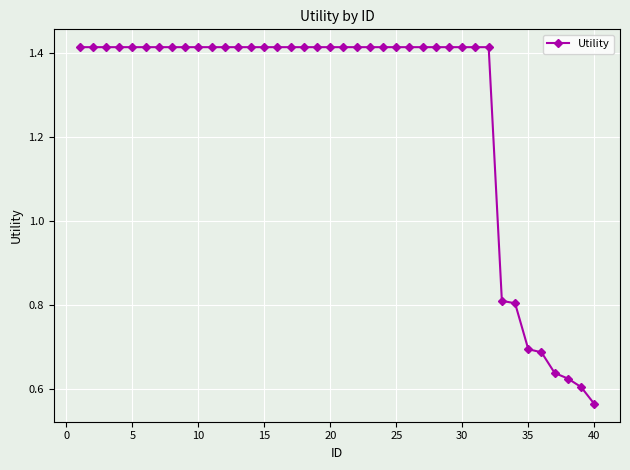

Count the values in the range 1 to 2.

32